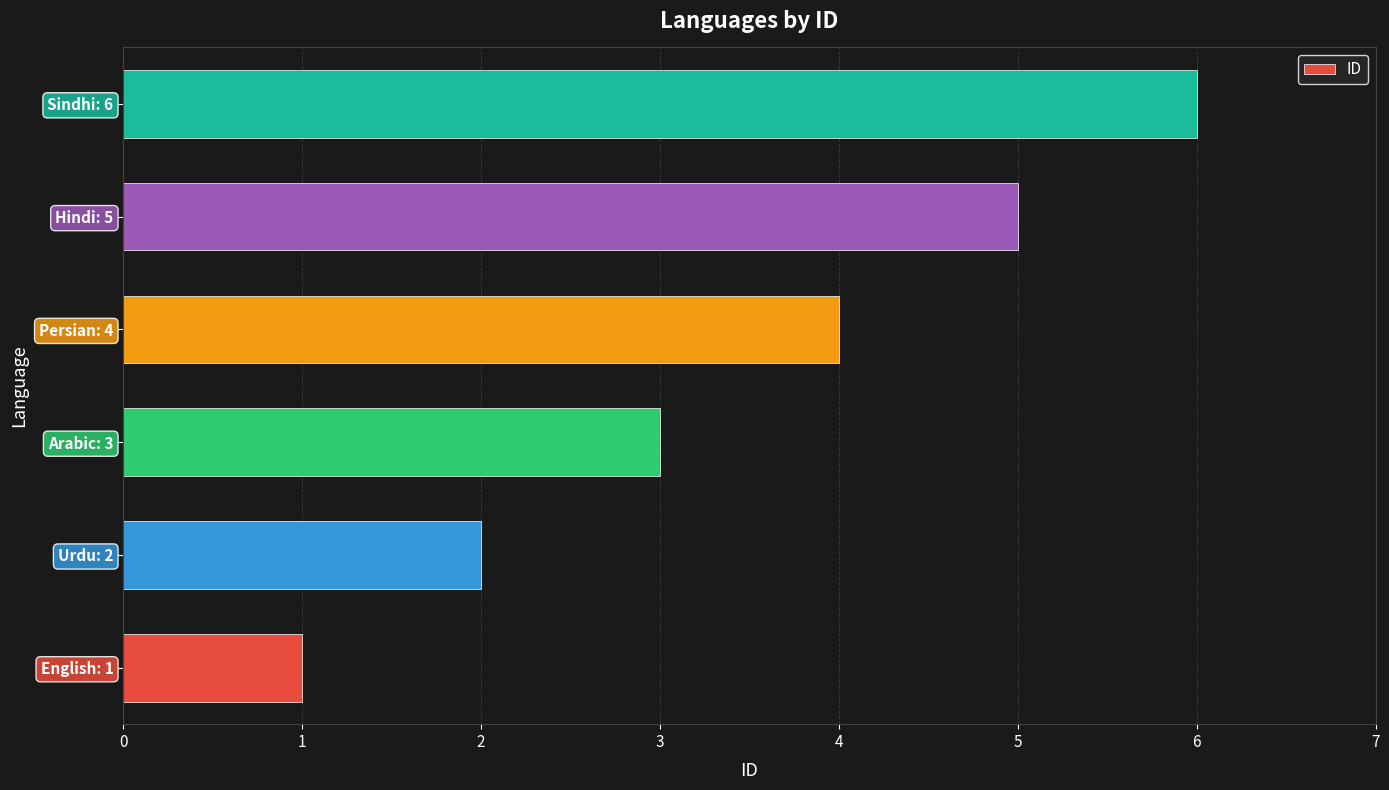

What is the ratio of the value at Sindhi: 6 to the value at Urdu: 2?

3.0